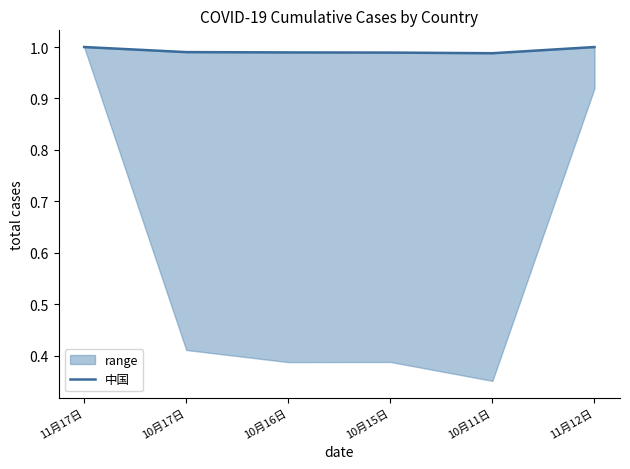

What position from the right is 10月17日?

5